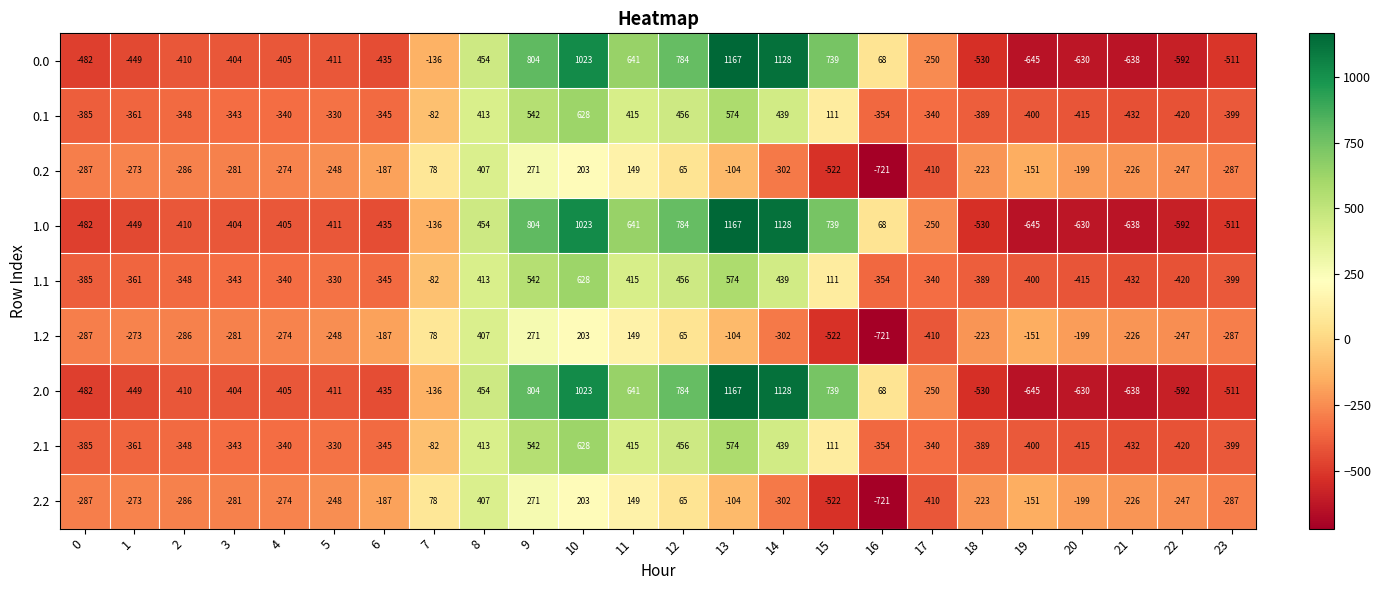

How many data points in 0.2 are less than -226?

12